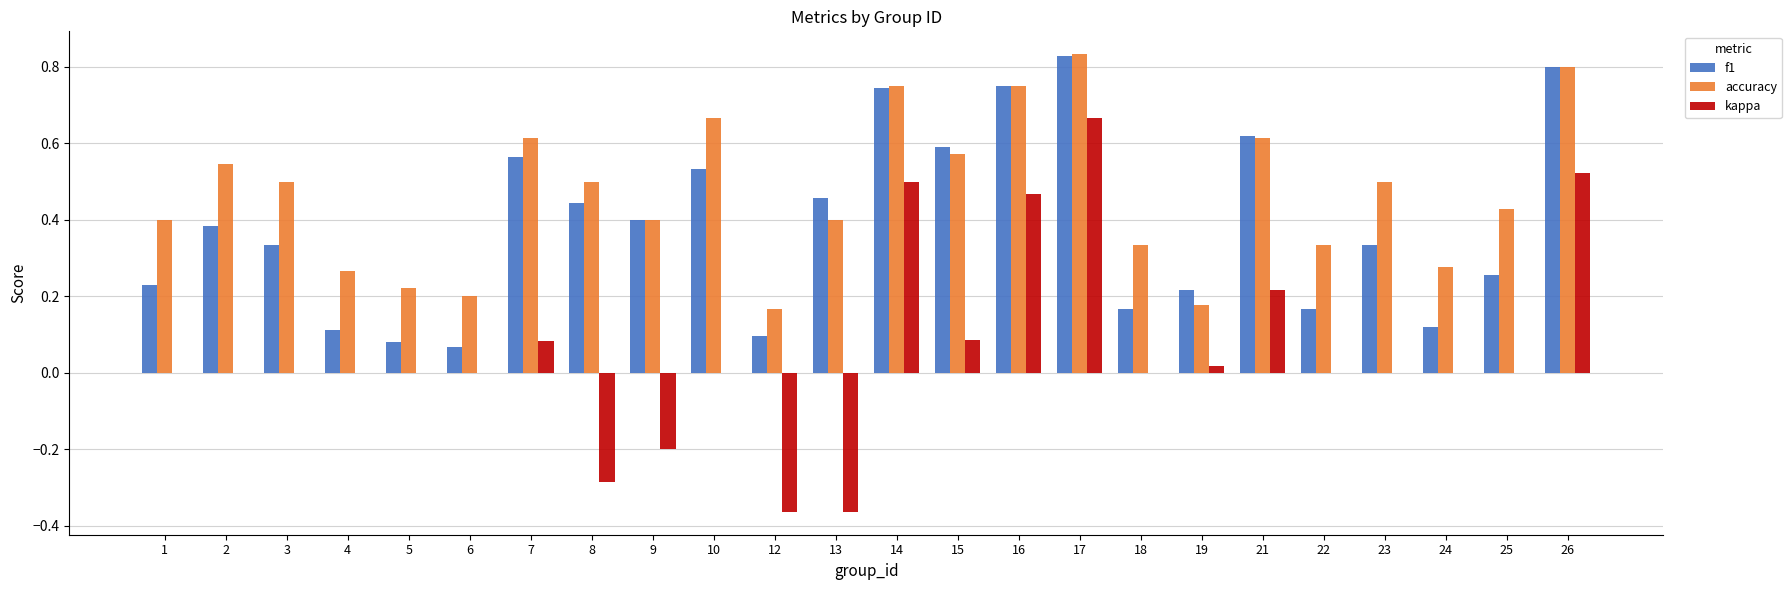

What is the sum of all f1 values?

9.3